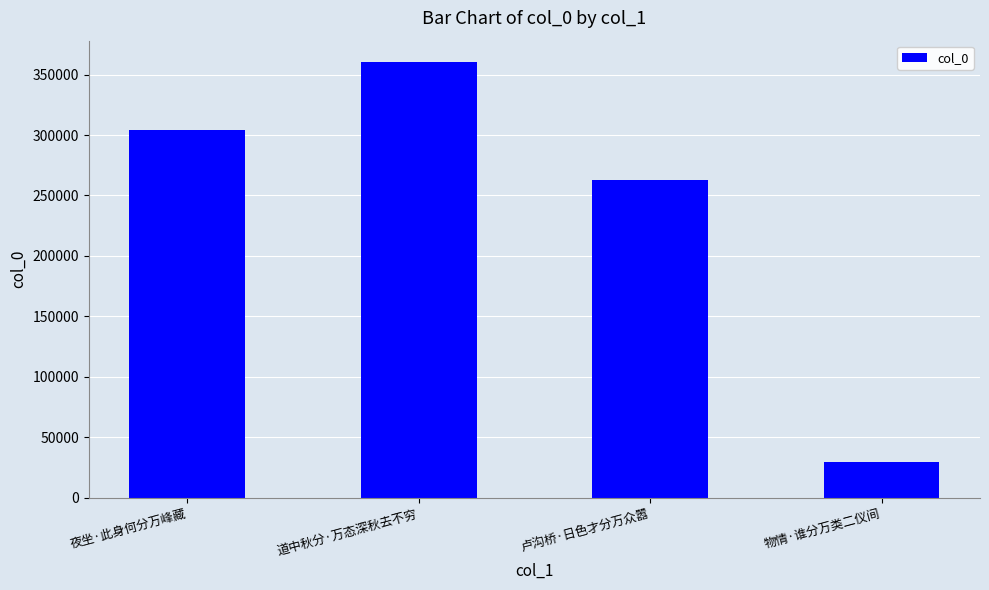

The chart shows a value of 12976 at 物情·谁分万类二仪间. True or false?

False